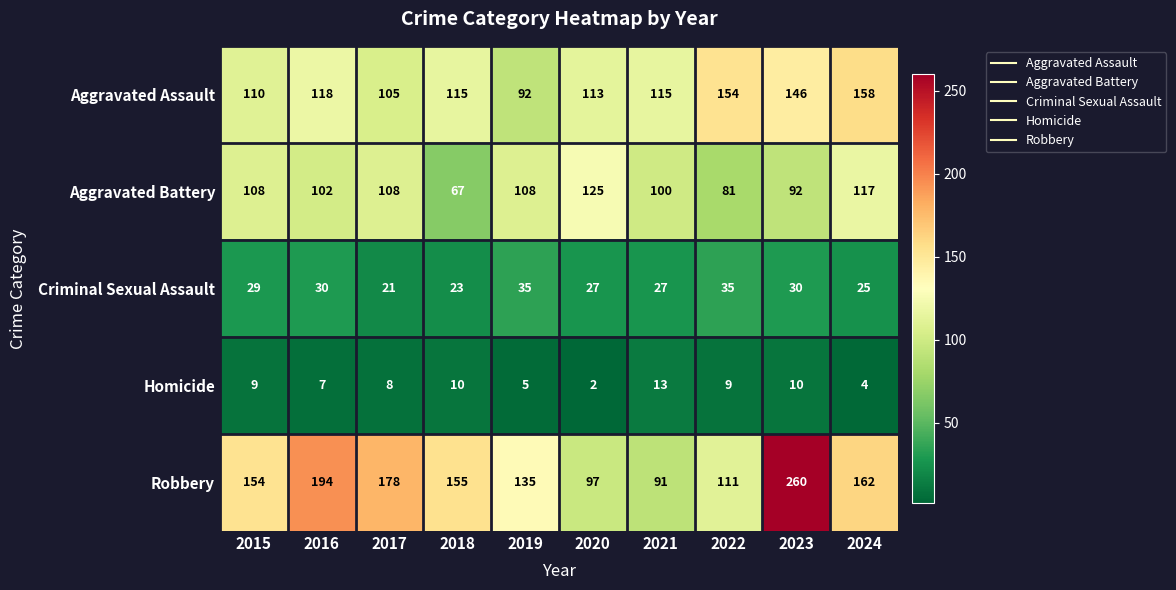

Which series has the largest range (max minus min)?

Robbery